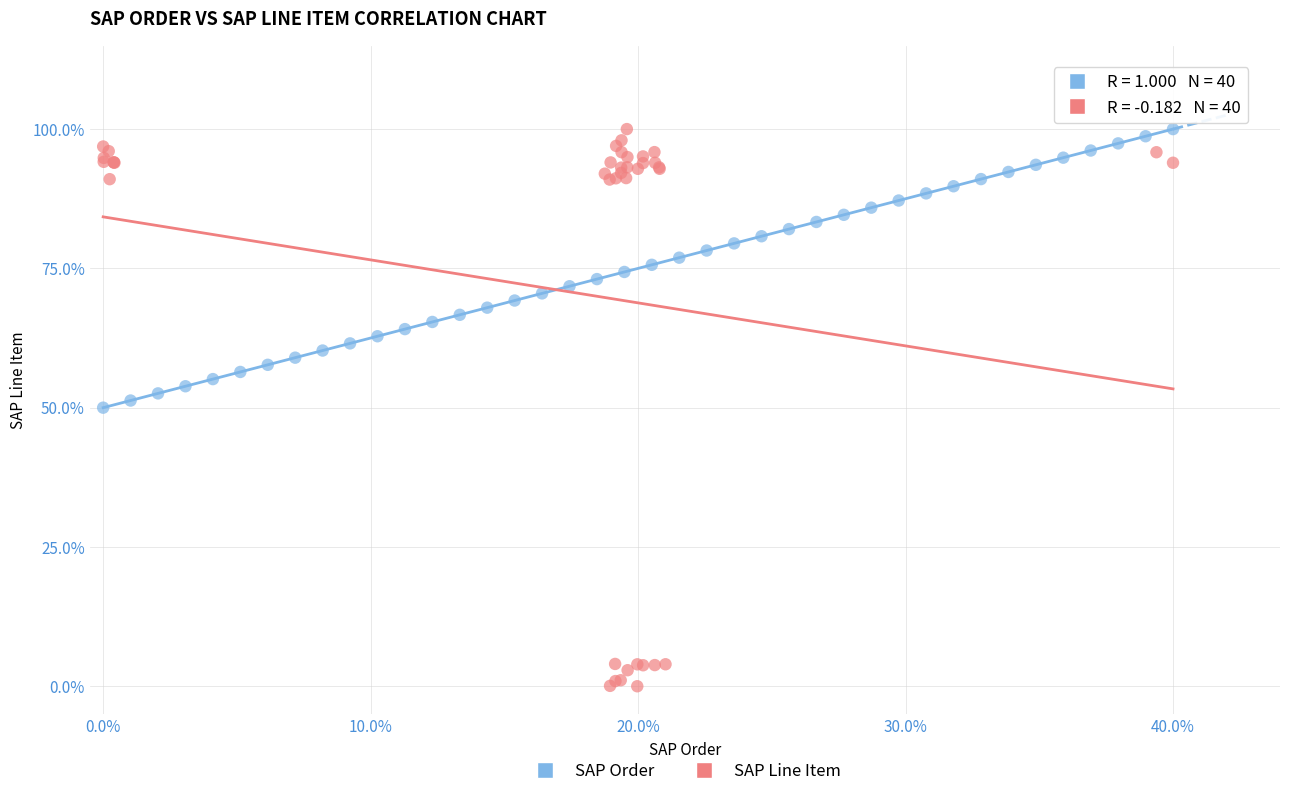

Which series has the largest Y range (max minus min)?

SAP Line Item